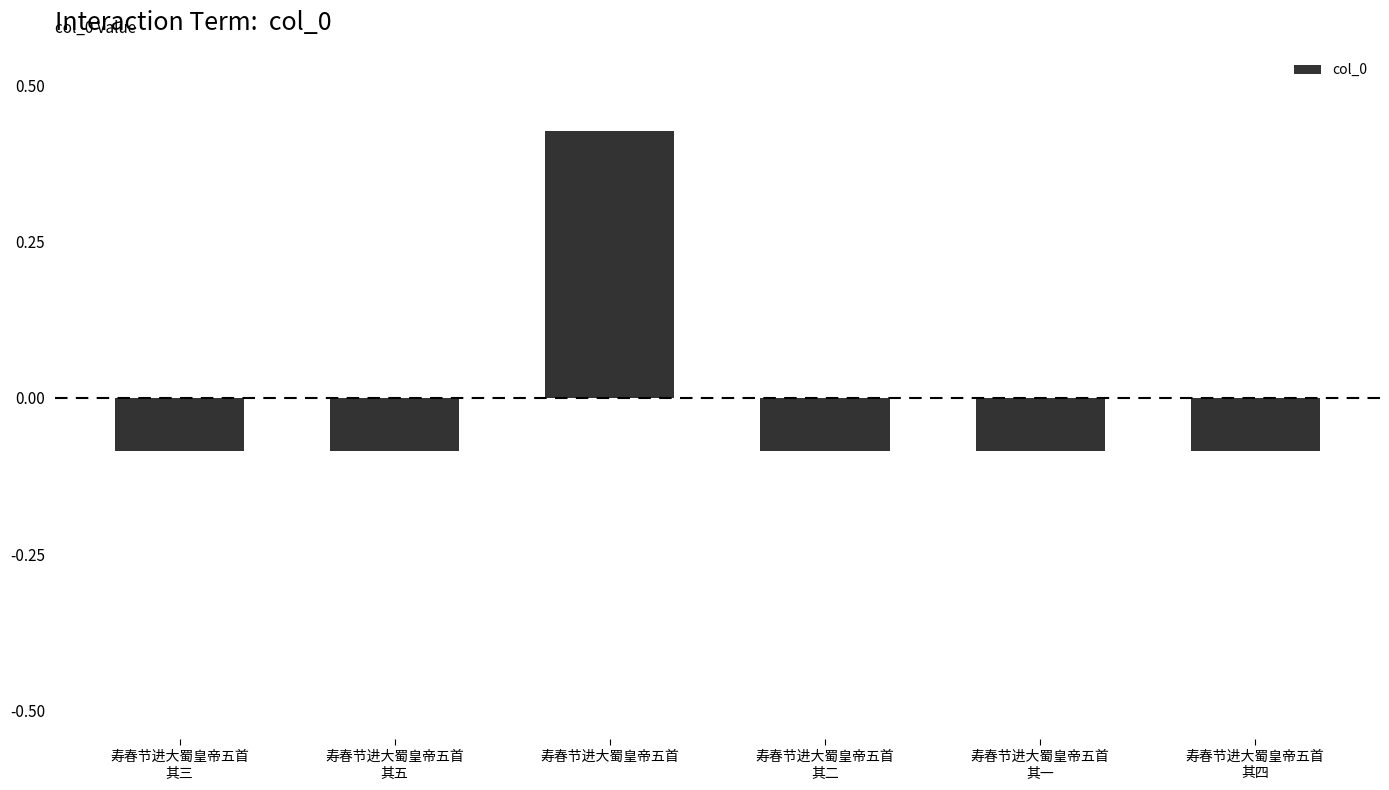

The value at 寿春节进大蜀皇帝五首
其二 is -619. True or false?

False